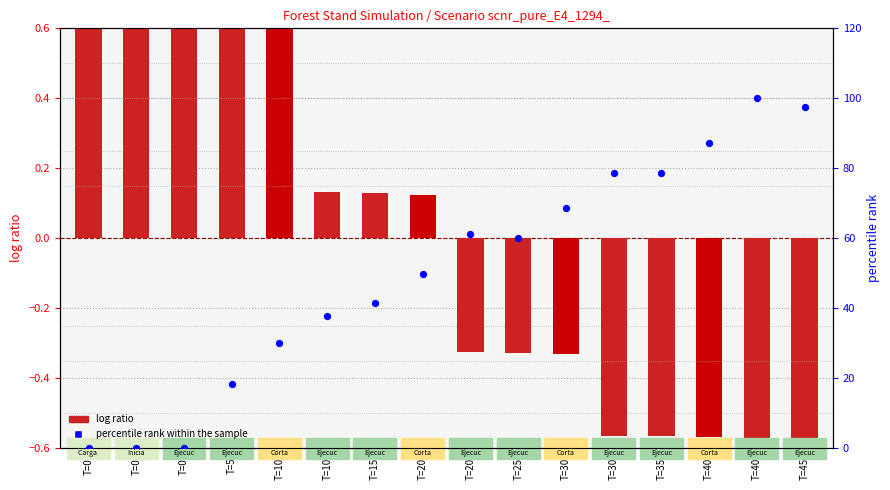

What is the total value across all series at T=0?

0.8